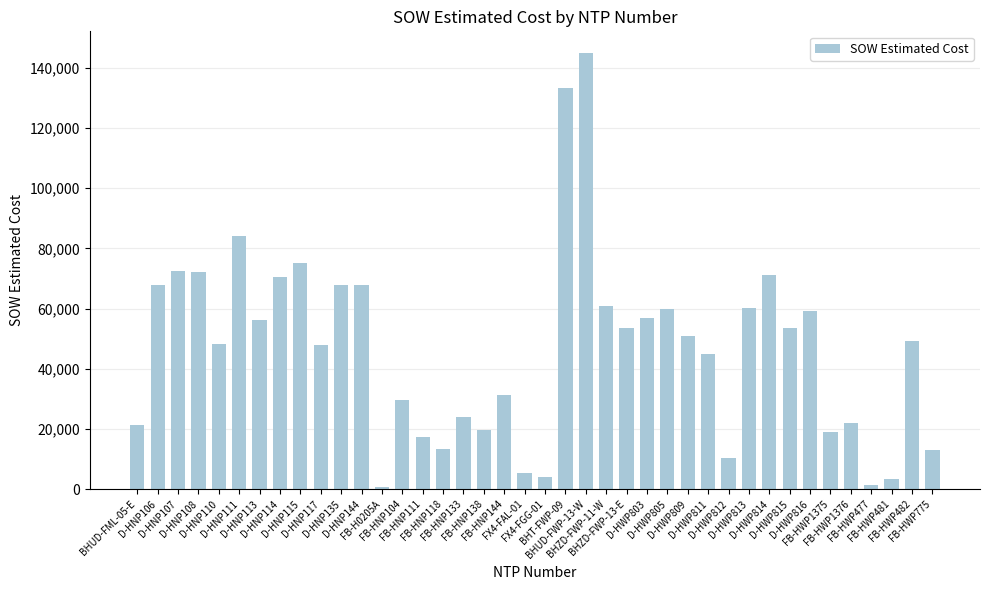

Are the bars horizontal?

No